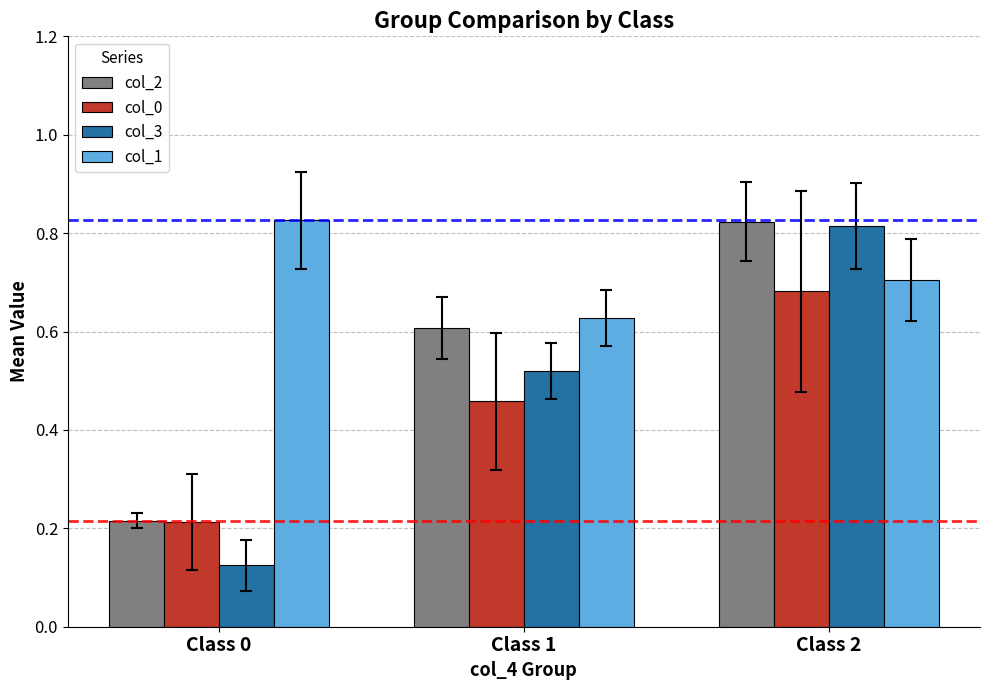

What is the sum of all col_1 values?

2.2